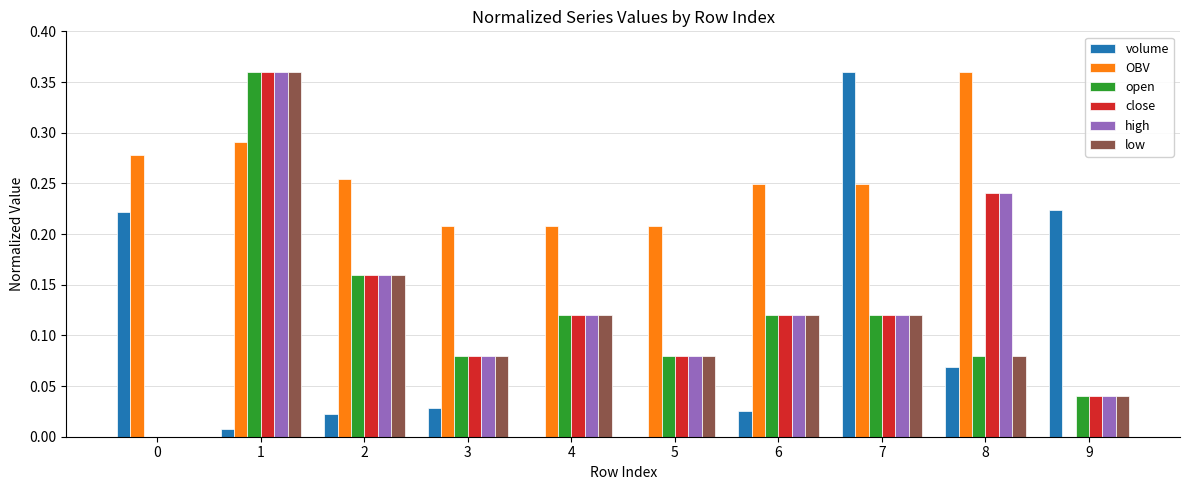

Between 6 and 9, which series saw the biggest shift?

OBV